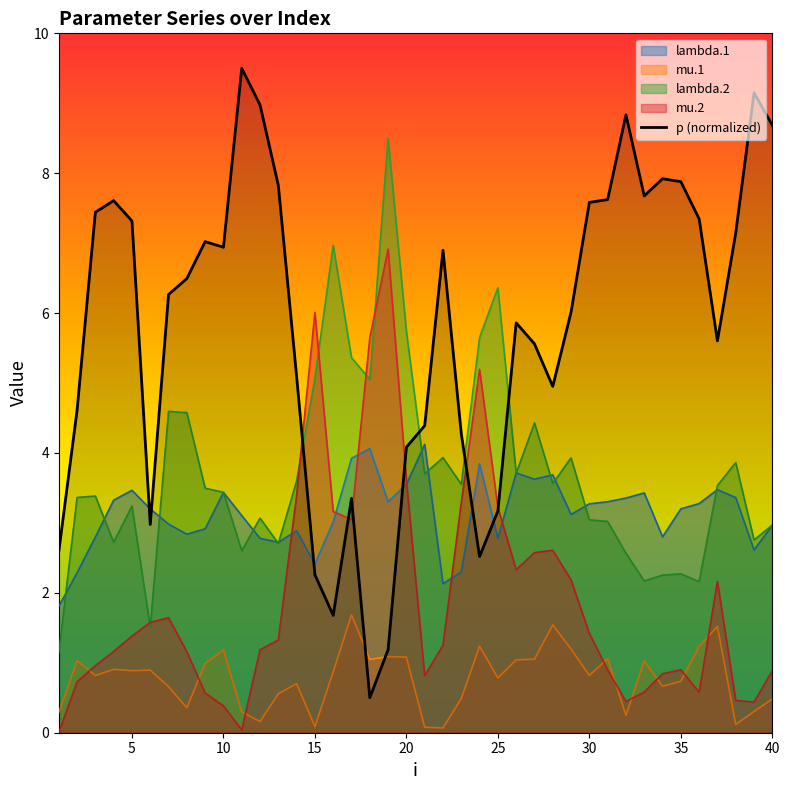

What is the difference between the maximum and second lowest values?

8.3